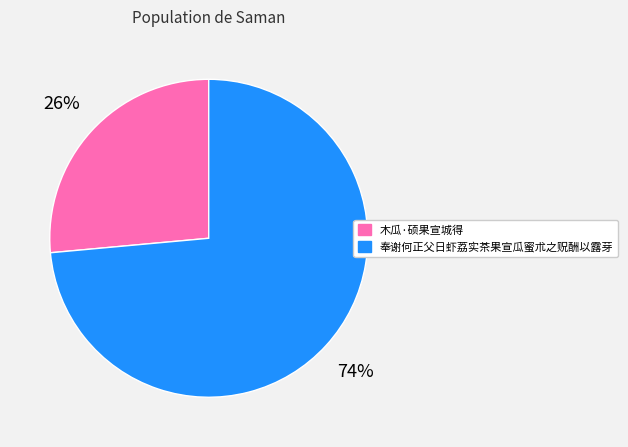

Which has a higher value, 奉谢何正父日虾荔实茶果宣瓜蜜朮之贶酬以露芽 or 木瓜·硕果宣城得?

奉谢何正父日虾荔实茶果宣瓜蜜朮之贶酬以露芽